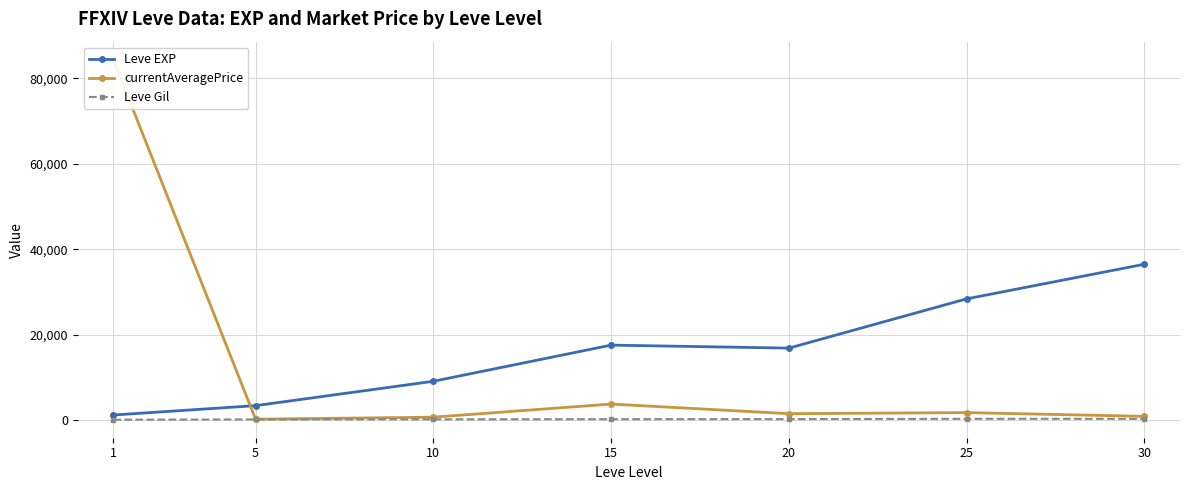

Reading left to right, extract all data points from this chart.

Leve EXP: 1213.3	3405.0	9106.7	17563.3	16865.0	28393.3	36492.5
currentAveragePrice: 84348.5	235.0	707.8	3778.8	1527.2	1776.8	902.5
Leve Gil: 113.3	180.0	202.8	241.3	257.0	329.7	320.8